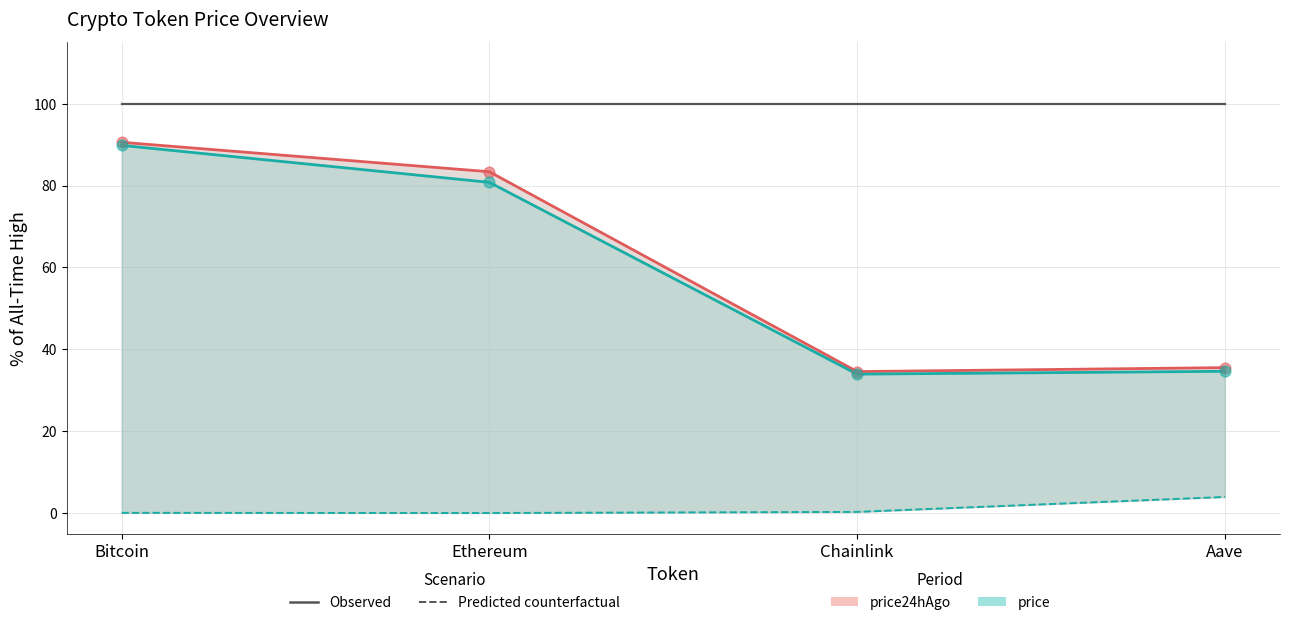

At which category is the sum across all series the highest?

Bitcoin